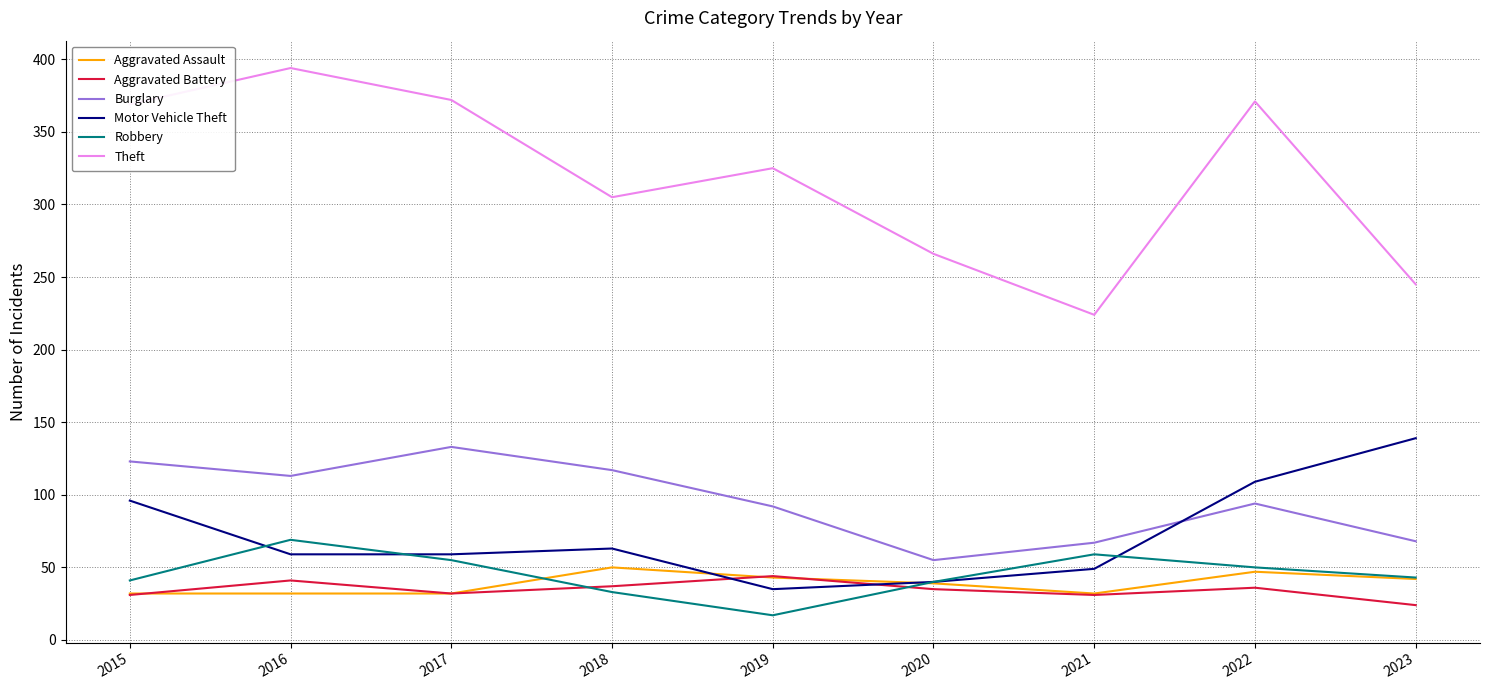

List the series in order of their peak value, lowest first.

Aggravated Battery, Aggravated Assault, Robbery, Burglary, Motor Vehicle Theft, Theft